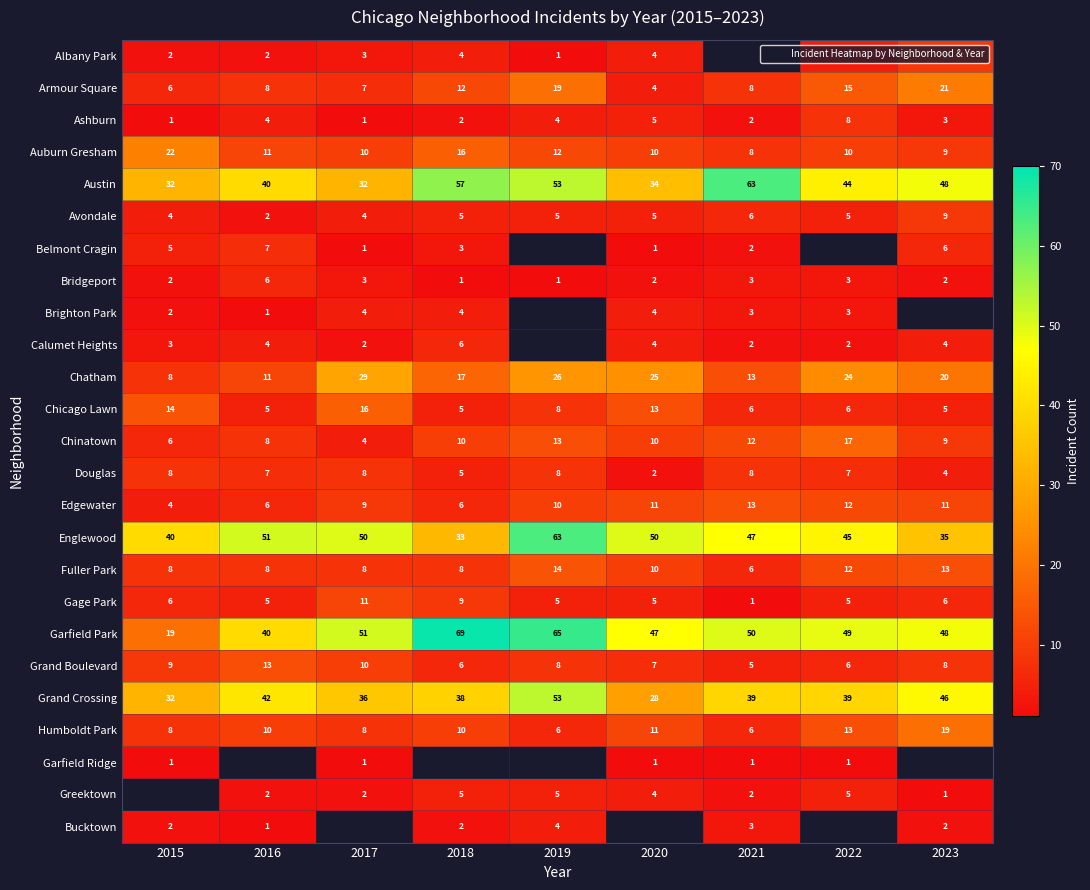

How many values in Greektown are above zero?

8